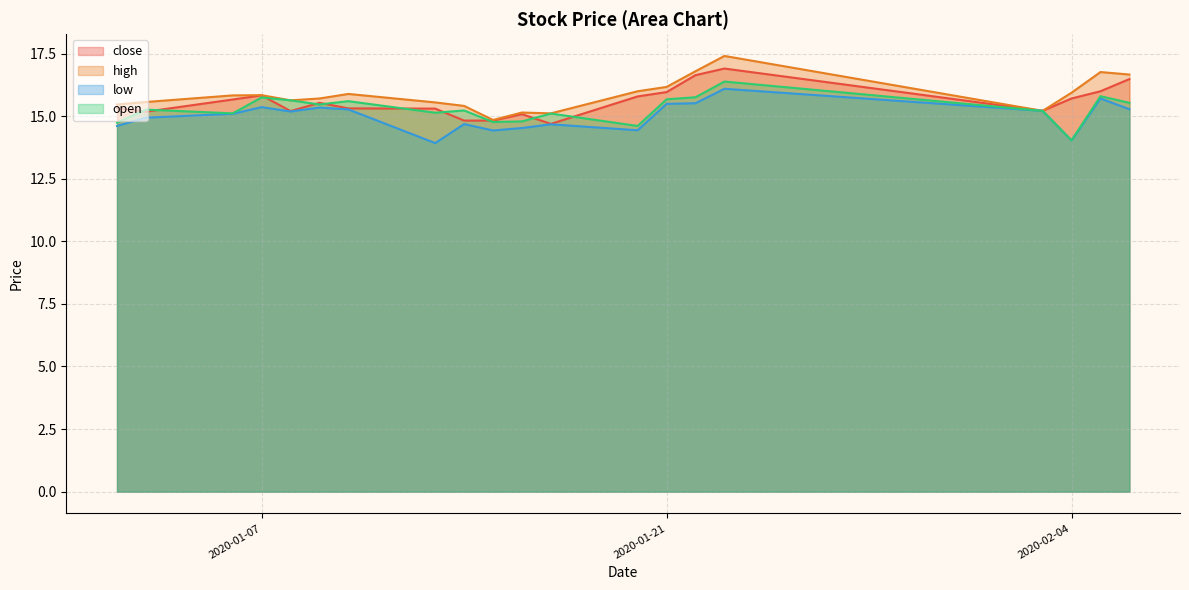

How many lines are shown in the chart?

4